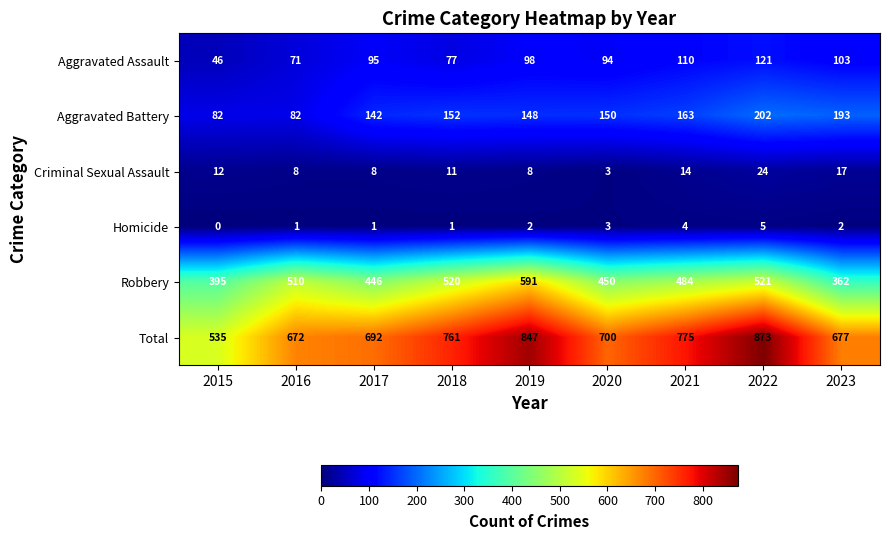

What is the difference between the highest and lowest values at 2016?

671